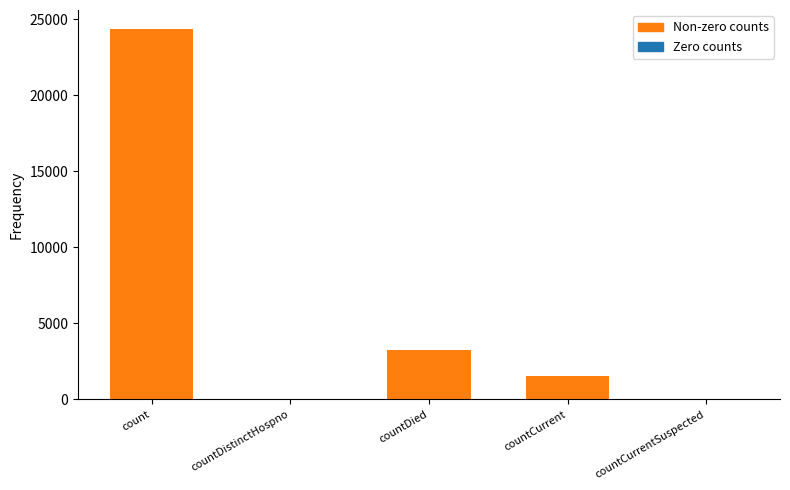

True or false: the data shows 3277 at countDied.

True